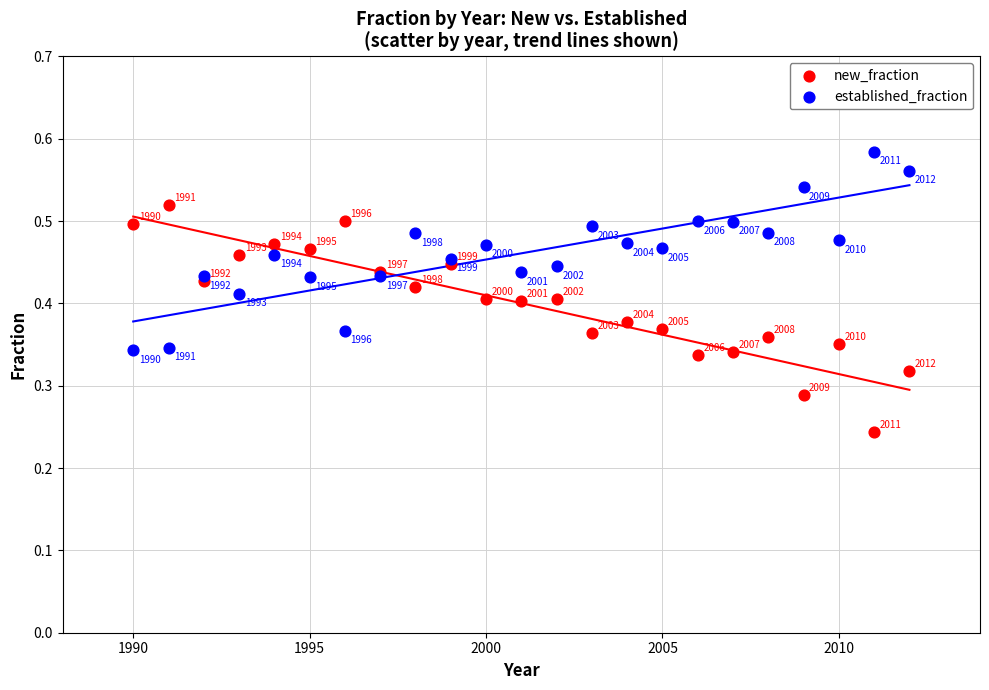

What are all the series names shown in the legend?

new_fraction, established_fraction